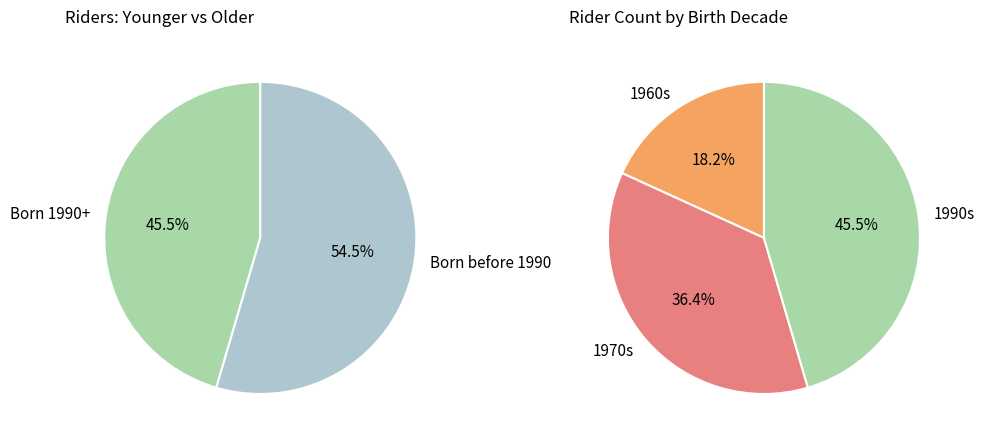

What portion of the pie excludes LANTOVÁ_ST Romana?

91.0%